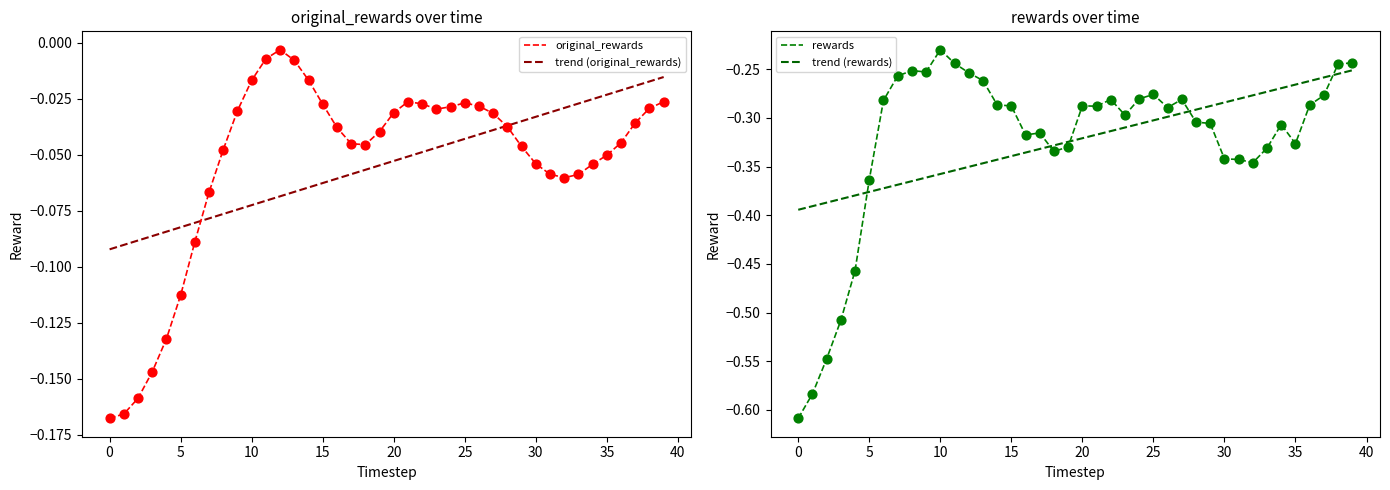

Which series contains the highest Y value?

original_rewards